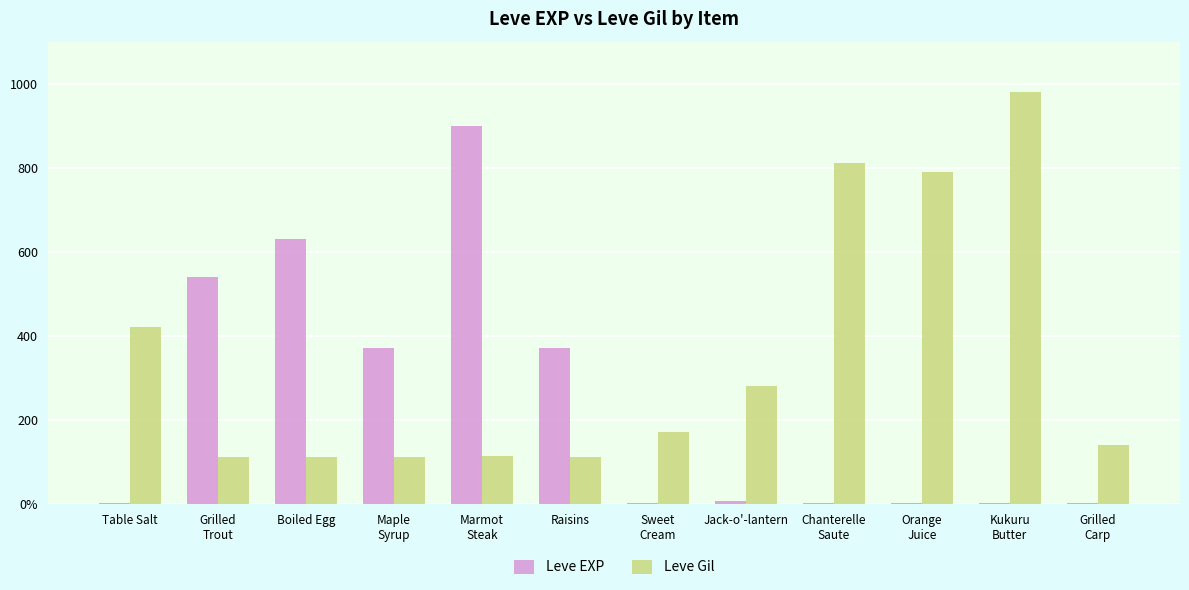

At which category is the sum across all series the highest?

Marmot
Steak